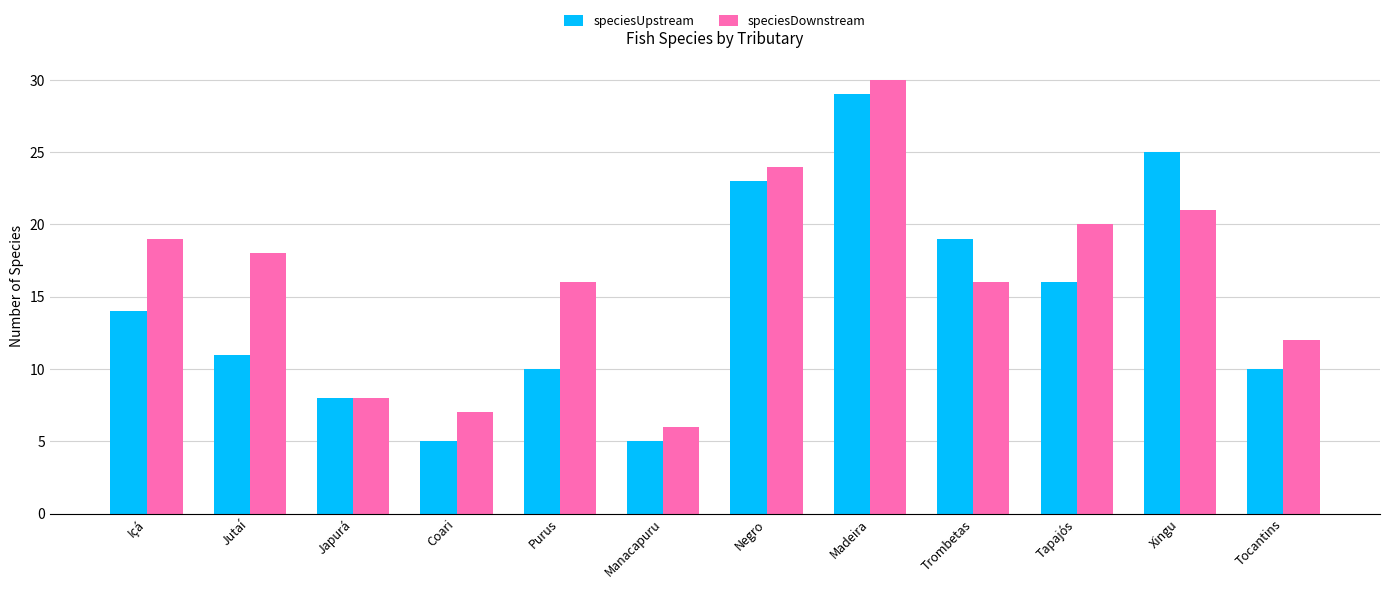

Reading left to right, list all the values displayed in this chart.

speciesUpstream: Içá=14	Jutaí=11	Japurá=8	Coari=5	Purus=10	Manacapuru=5	Negro=23	Madeira=29	Trombetas=19	Tapajós=16	Xingu=25	Tocantins=10
speciesDownstream: Içá=19	Jutaí=18	Japurá=8	Coari=7	Purus=16	Manacapuru=6	Negro=24	Madeira=30	Trombetas=16	Tapajós=20	Xingu=21	Tocantins=12